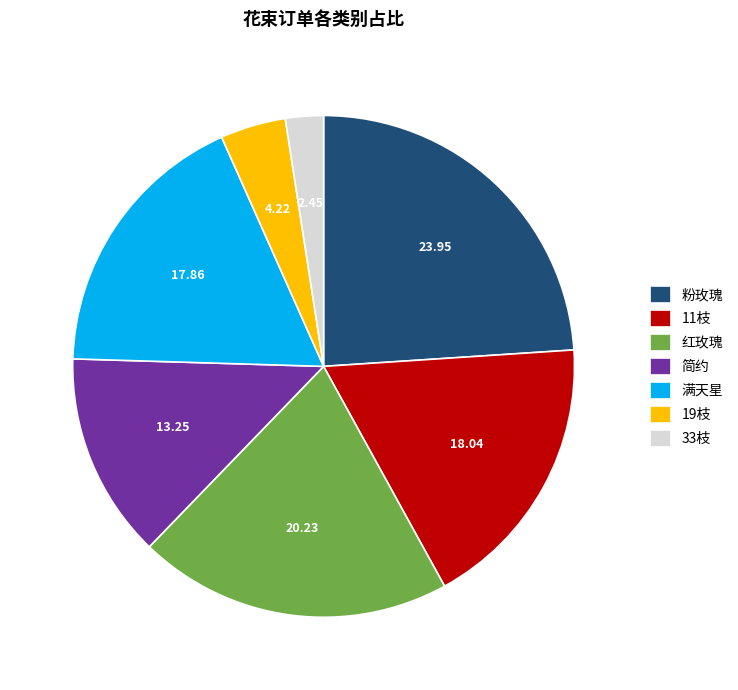

What is the ratio of the value at 33枝 to the value at 红玫瑰?

0.1